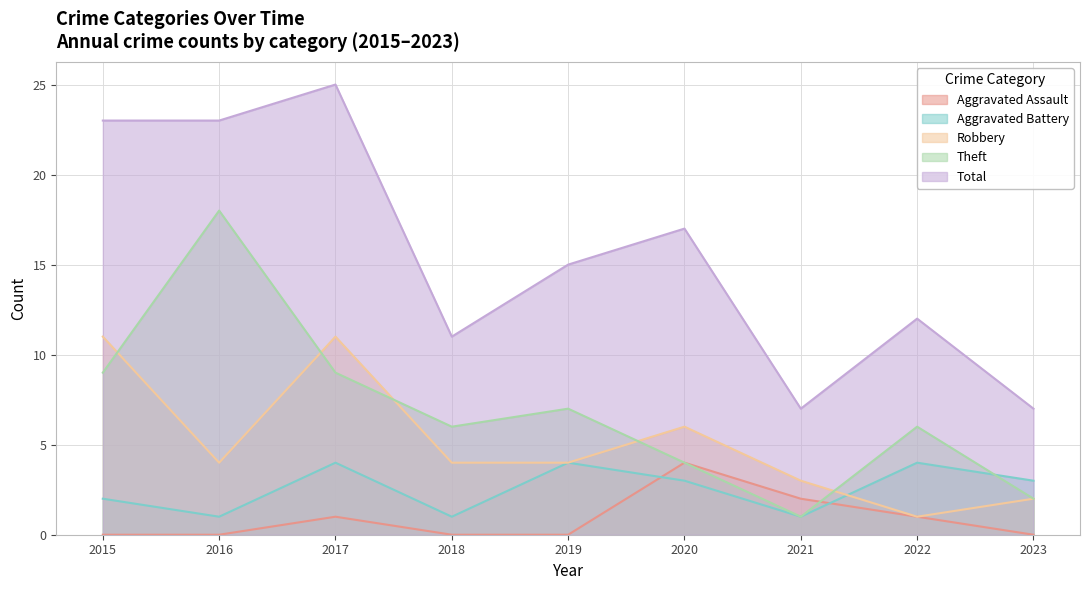

At which label does Robbery reach its peak?

2015